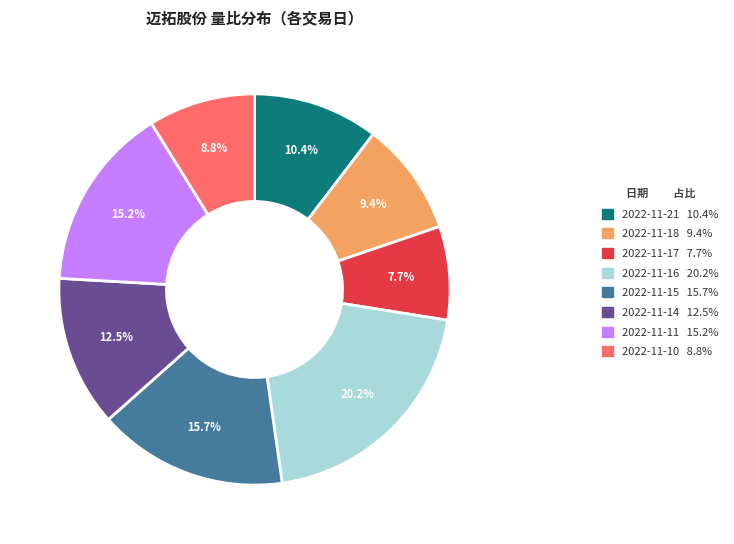

Which has a higher value, 2022-11-17 or 2022-11-11?

2022-11-11